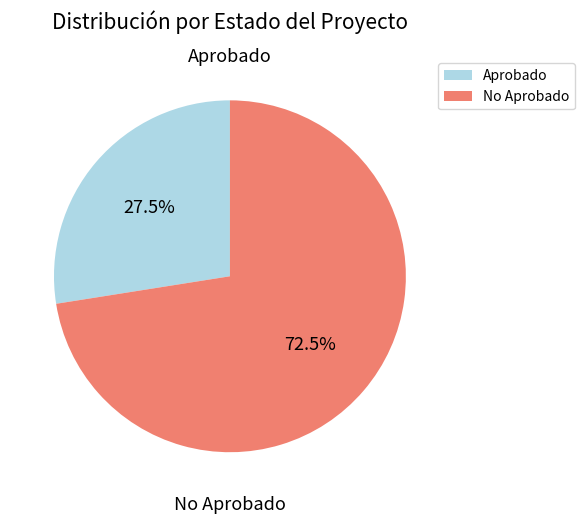

Does Aprobado account for over 50% of the chart?

No